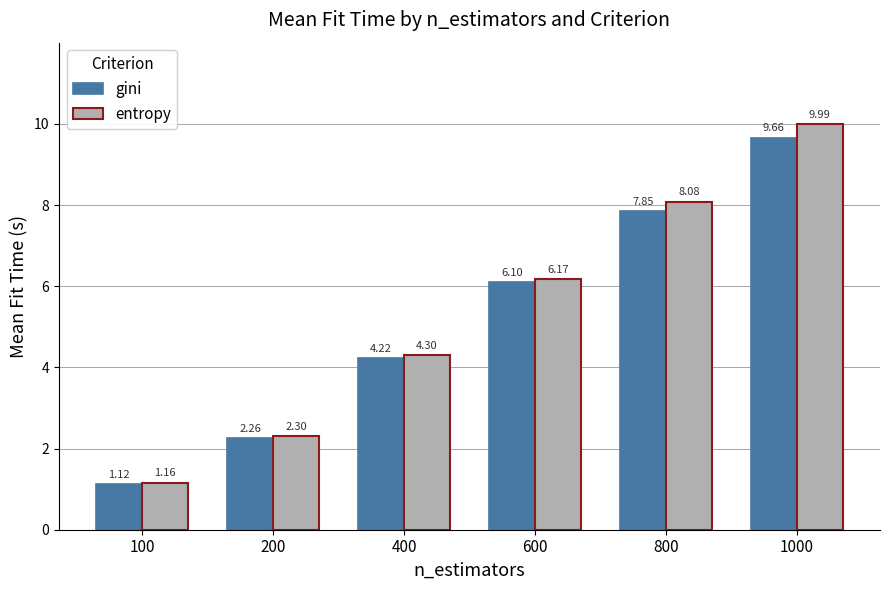

What is the value of the entropy bar at the 3rd from the left?

4.3